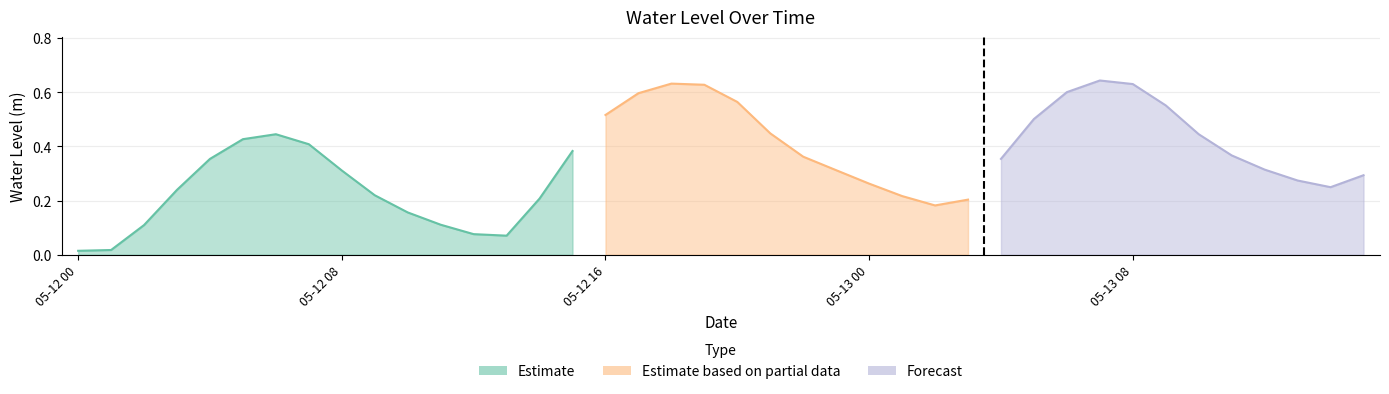

Between 05-13 11 and 05-12 02, which is larger?

05-13 11